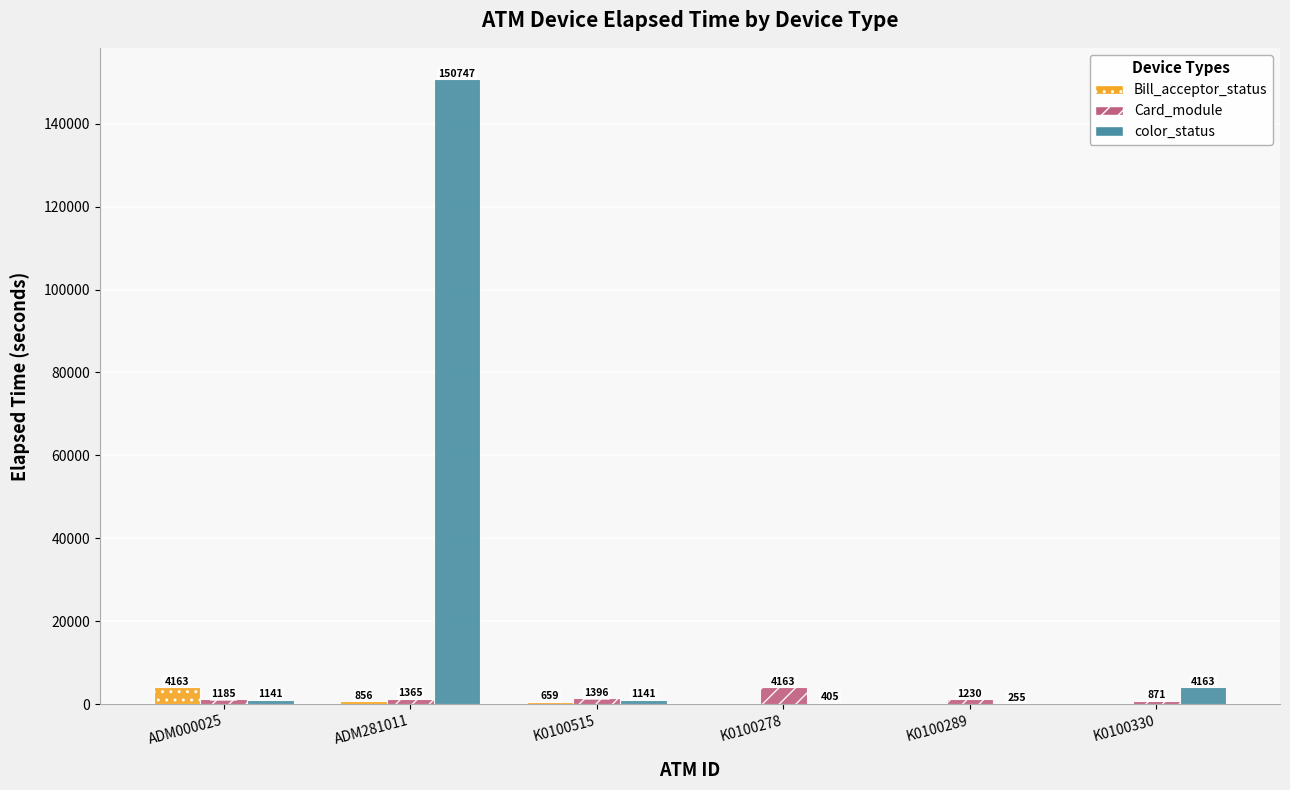

Is it true that color_status equals 405 at K0100278?

True